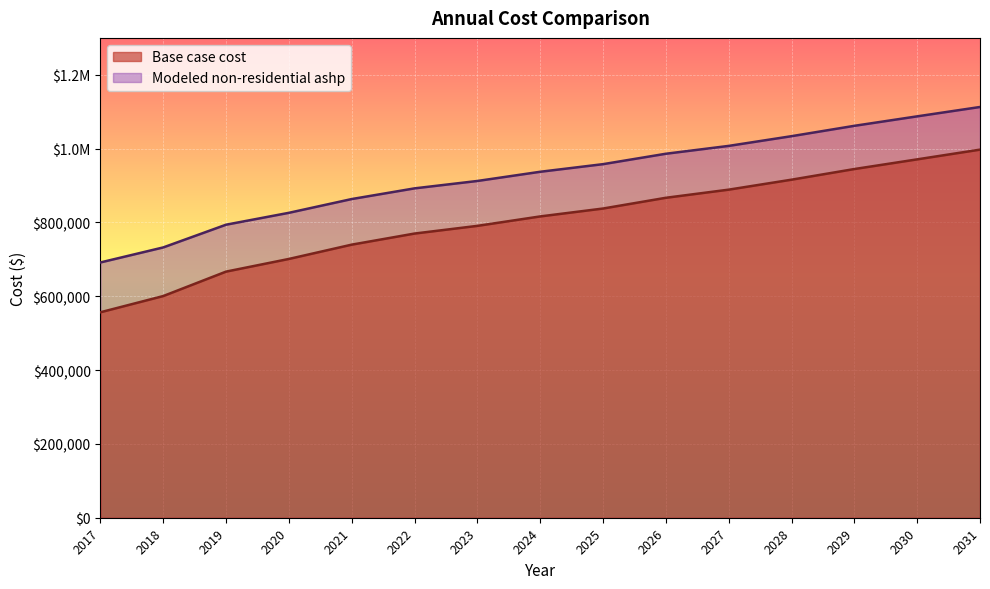

True or false: Modeled non-residential ashp has a value of 912358.5 at 2023.

True